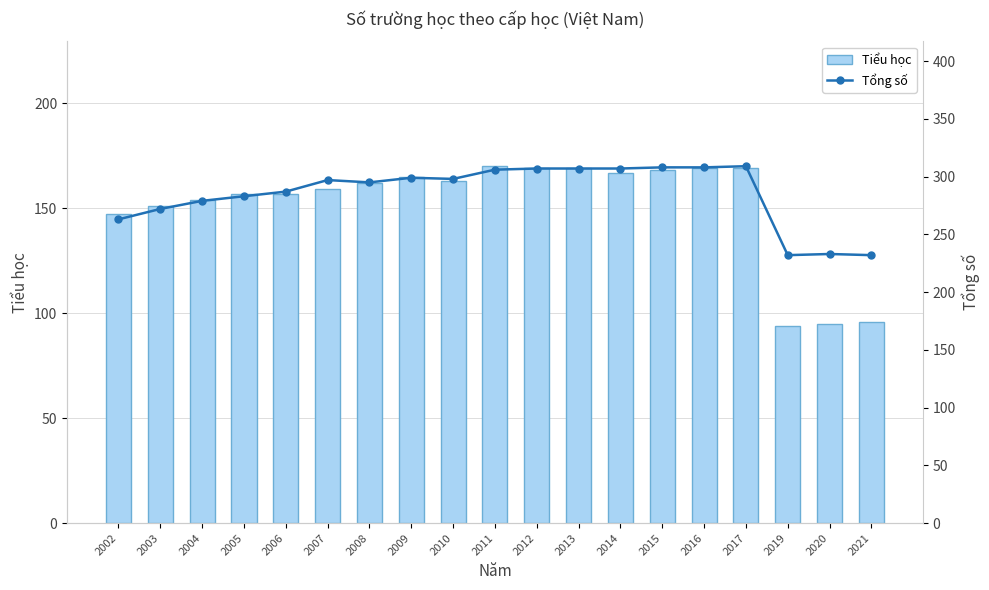

Which series has the largest range (max minus min)?

Tổng số